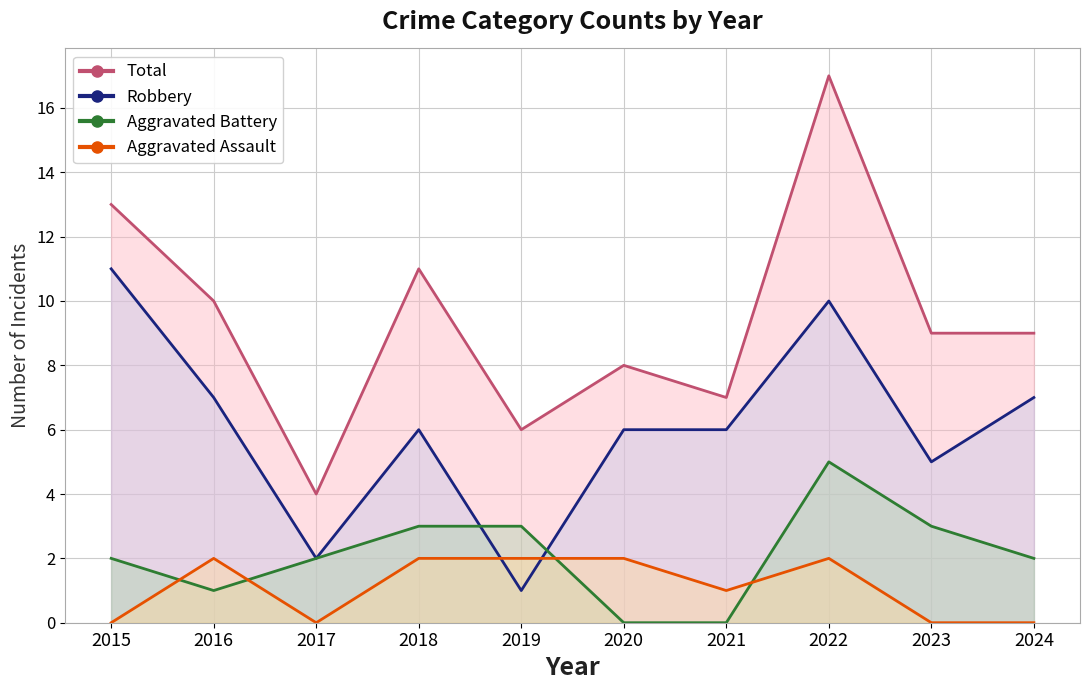

Where does the Aggravated Battery series first go above 2?

2018